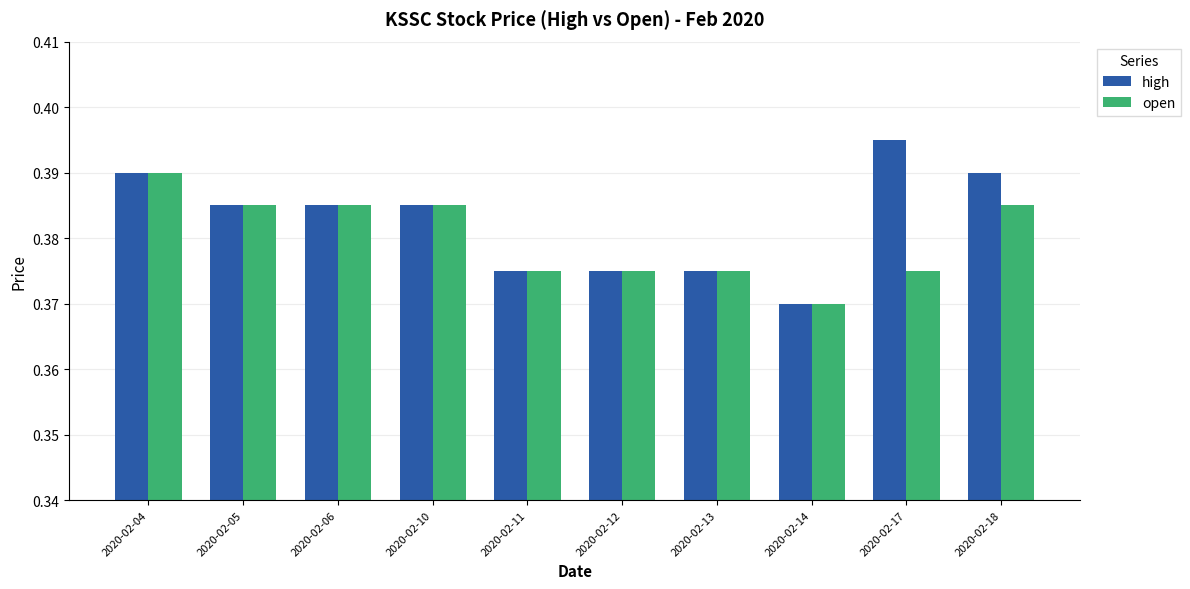

Which series has the widest spread of values?

high